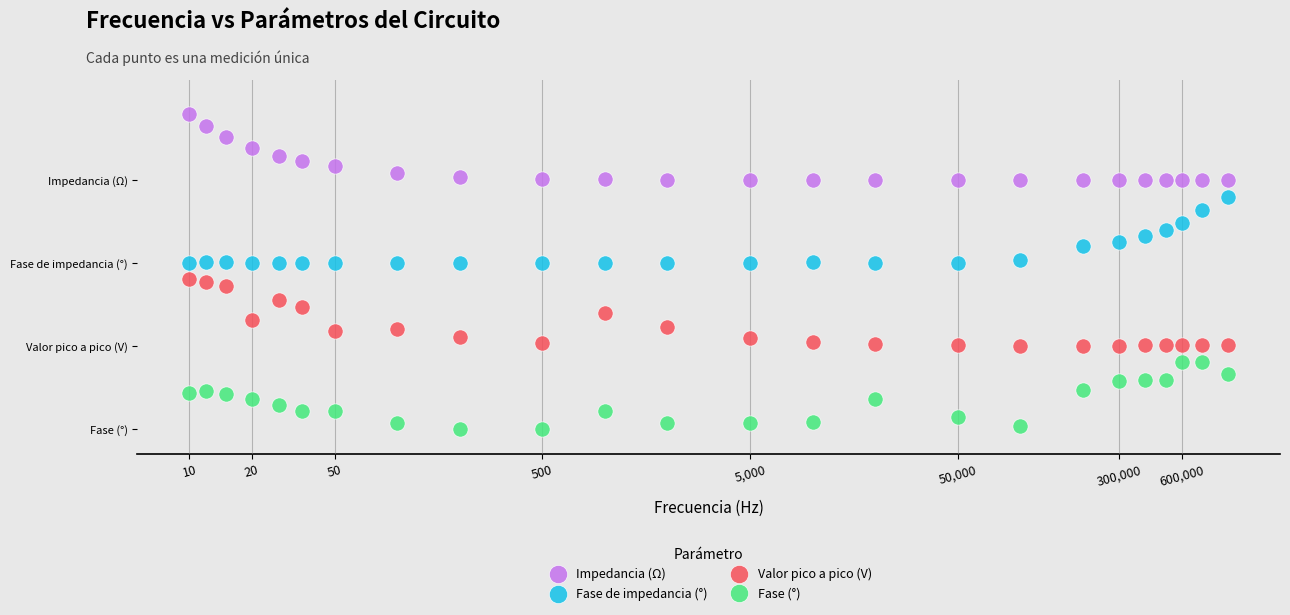

What are all the series names shown in the legend?

Impedancia (Ω), Fase de impedancia (°), Valor pico a pico (V), Fase (°)